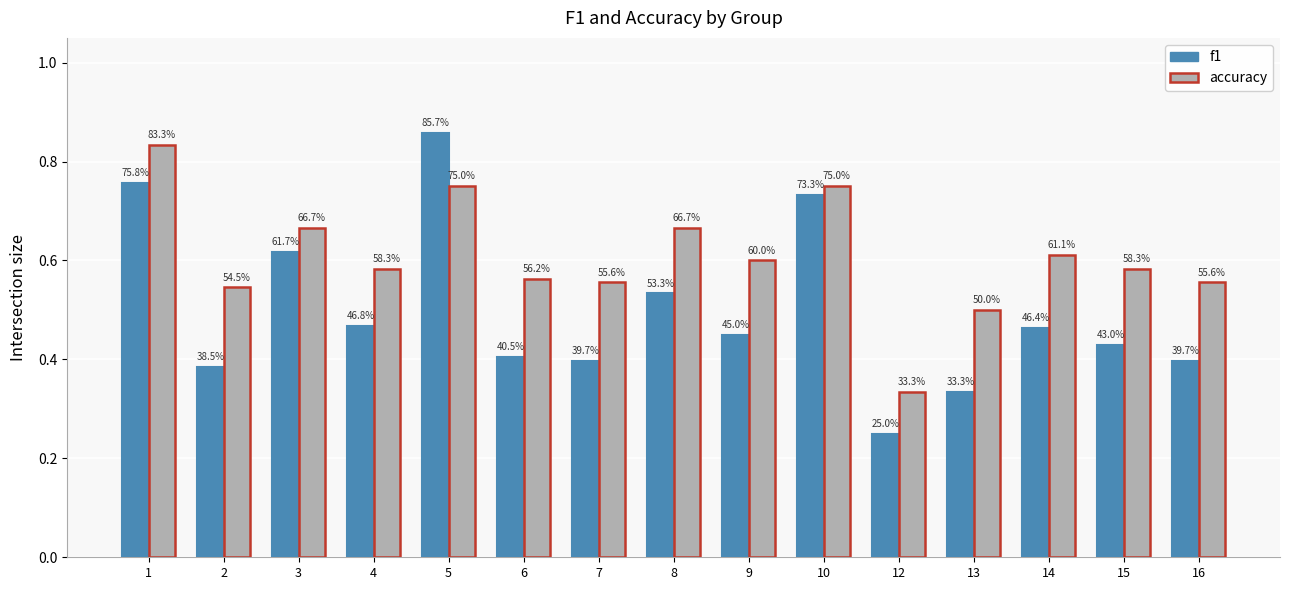

Which has a higher value, 4 or 16?

4